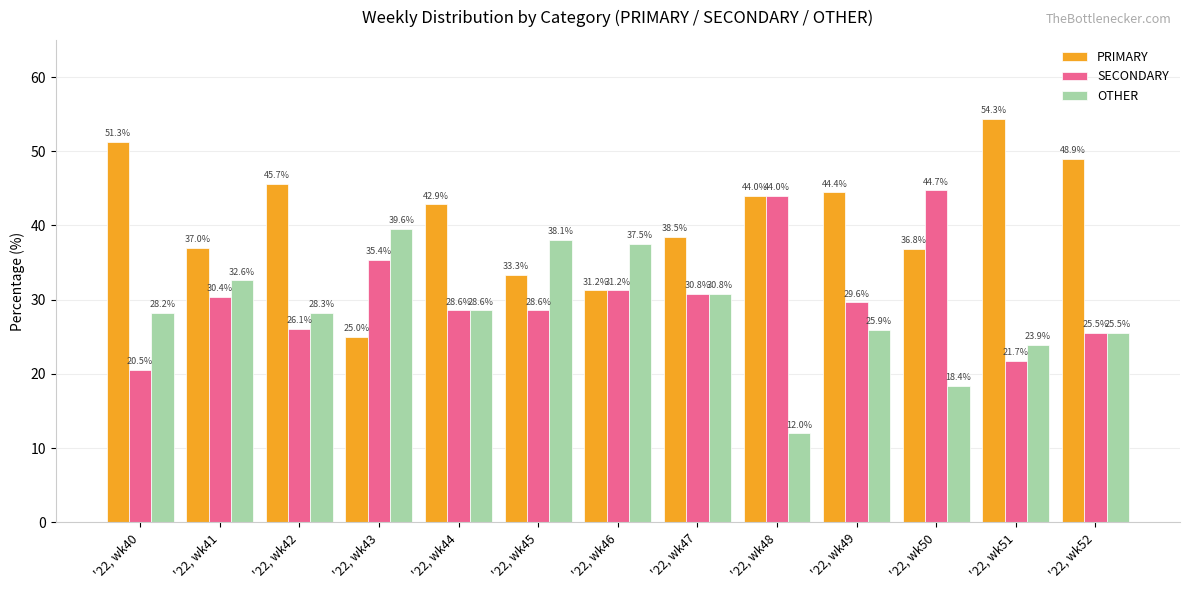

Are the bars horizontal?

No